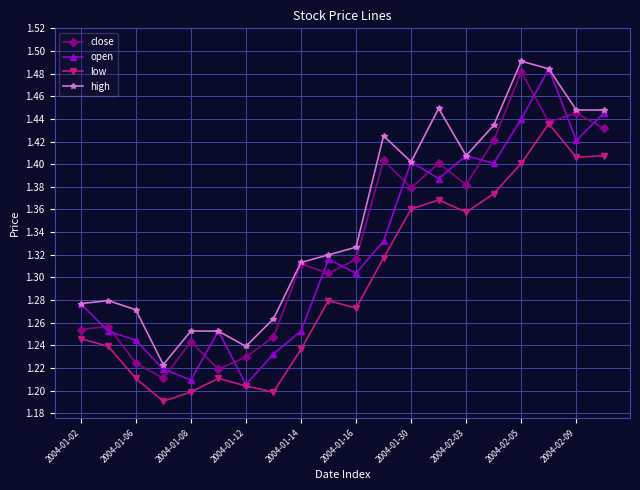

How many high values are between 1 and 2?

20